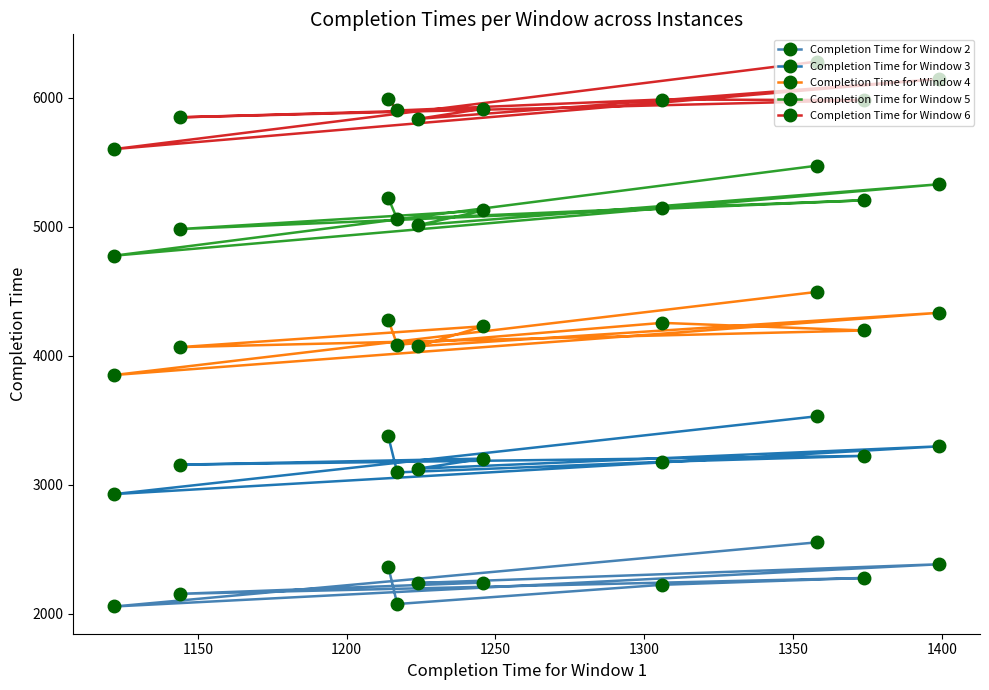

List the series in order of their overall mean, lowest first.

Completion Time for Window 2, Completion Time for Window 3, Completion Time for Window 4, Completion Time for Window 5, Completion Time for Window 6